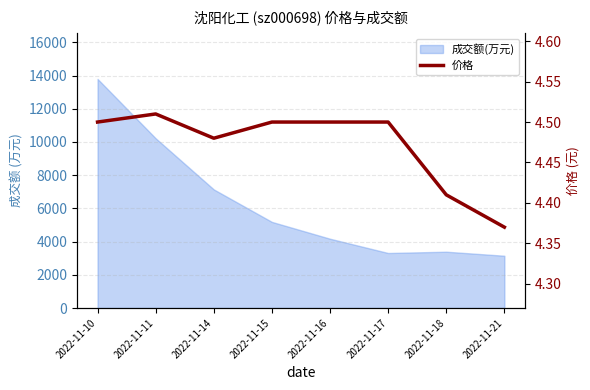

What is the smallest value displayed?

4.4